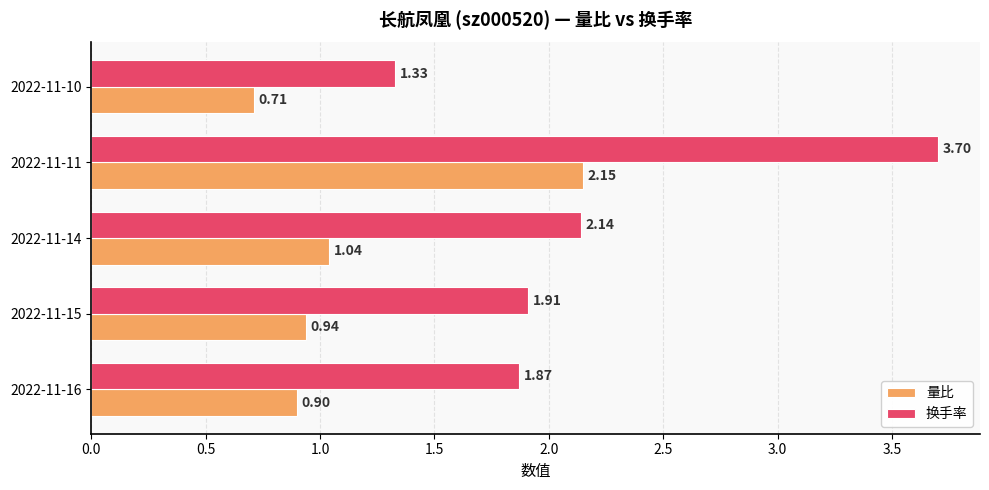

At which label is 量比 closest to 1?

2022-11-14